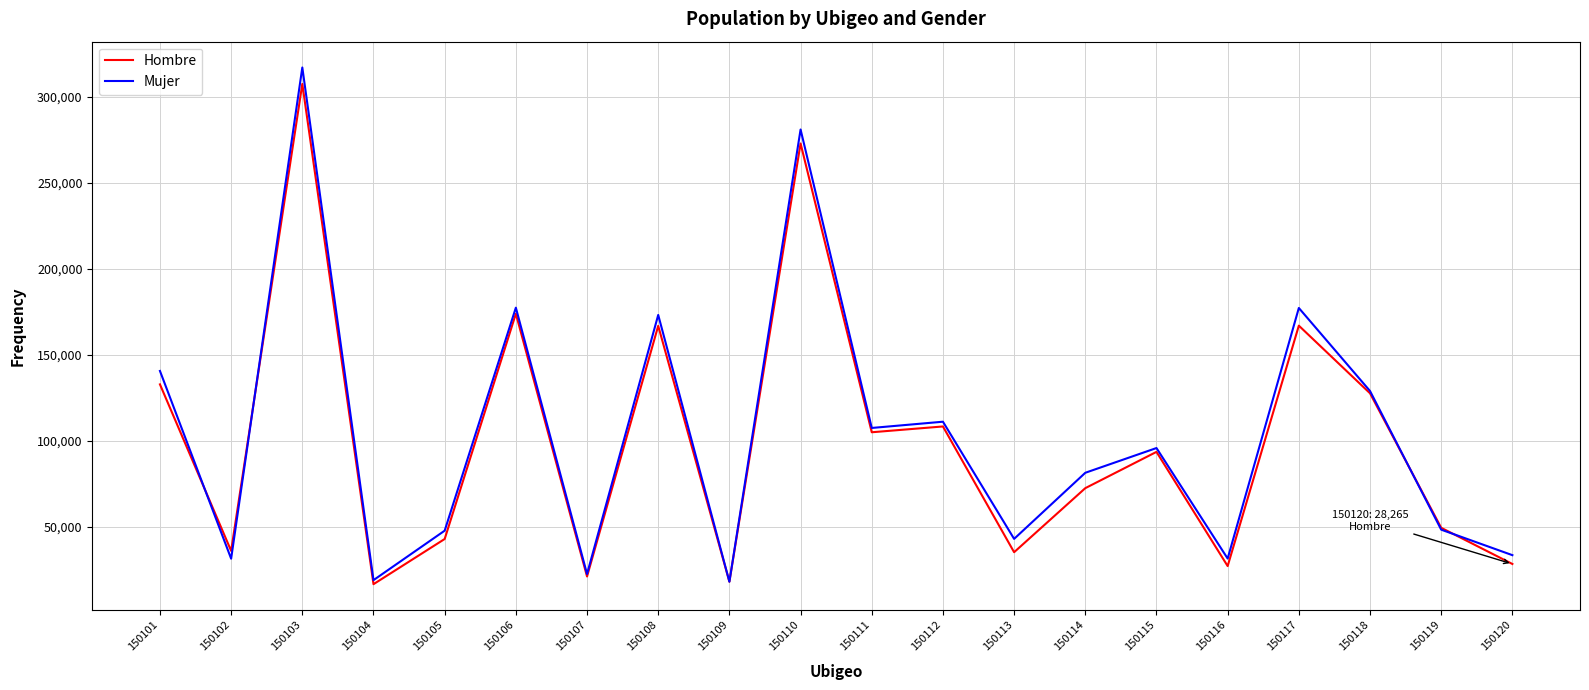

Does the chart have visible grid lines?

Yes